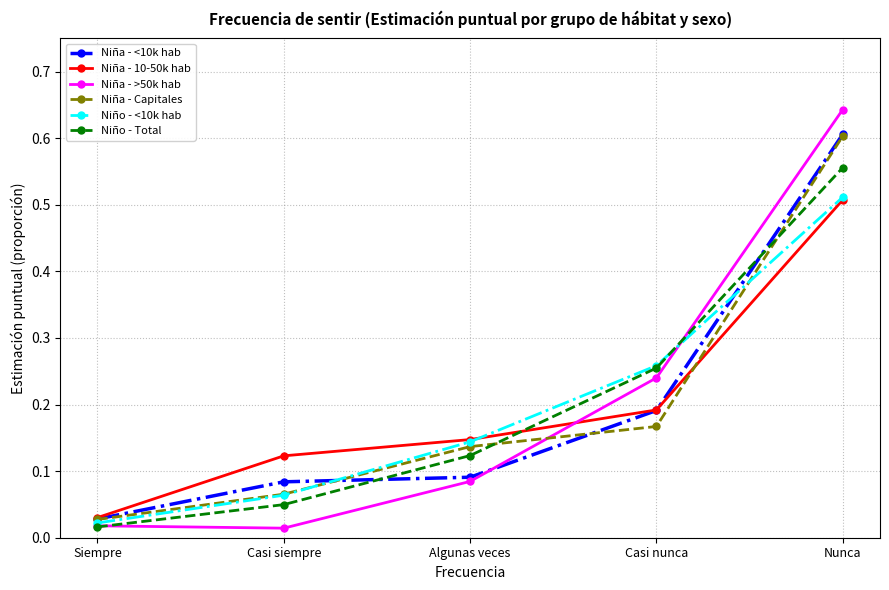

The value of Niña - >50k hab at Nunca is 0.2. True or false?

False